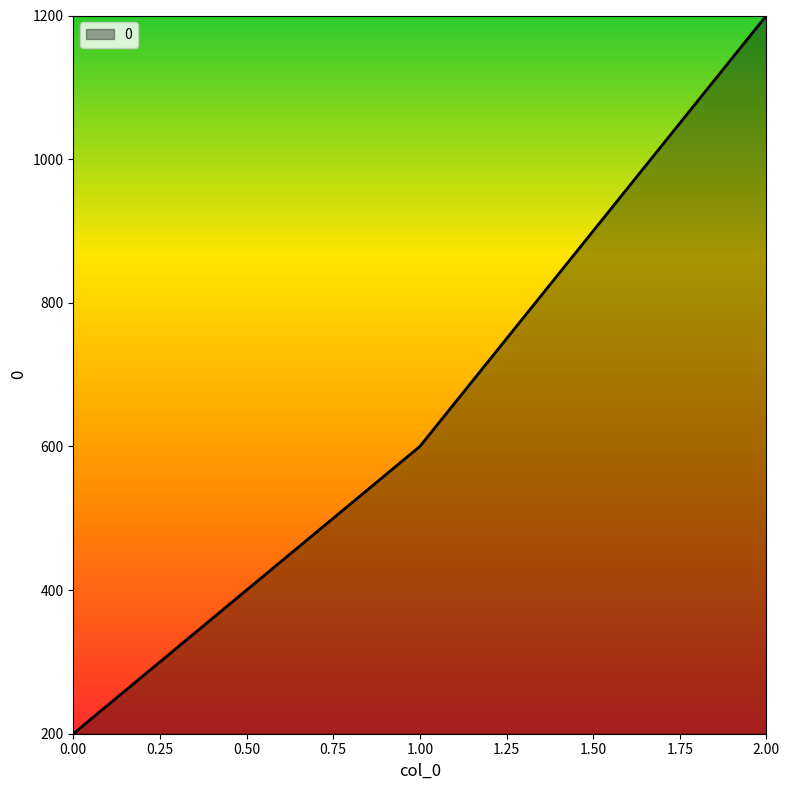

Rank the categories by value from lowest to highest.

0.00, 1.00, 2.00